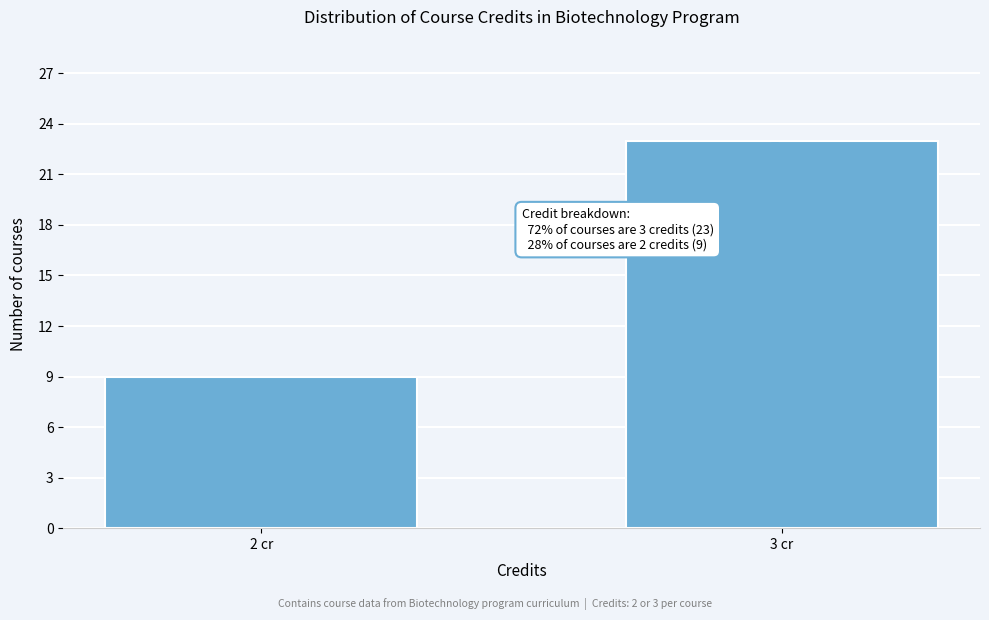

Reading left to right, what are all the values shown in this chart?

9	23